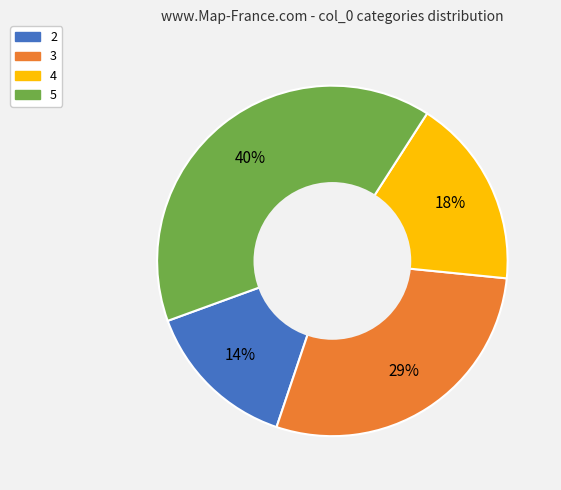

To the nearest percent, what percentage of the pie is 3?

29%